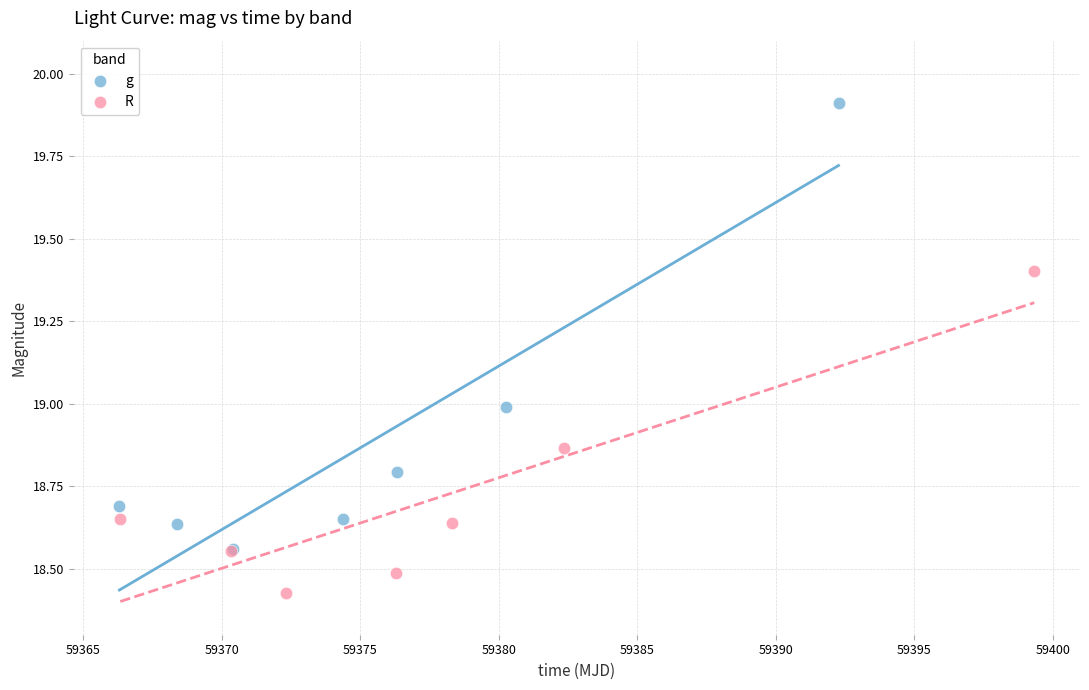

What are all the series names shown in the legend?

g, R